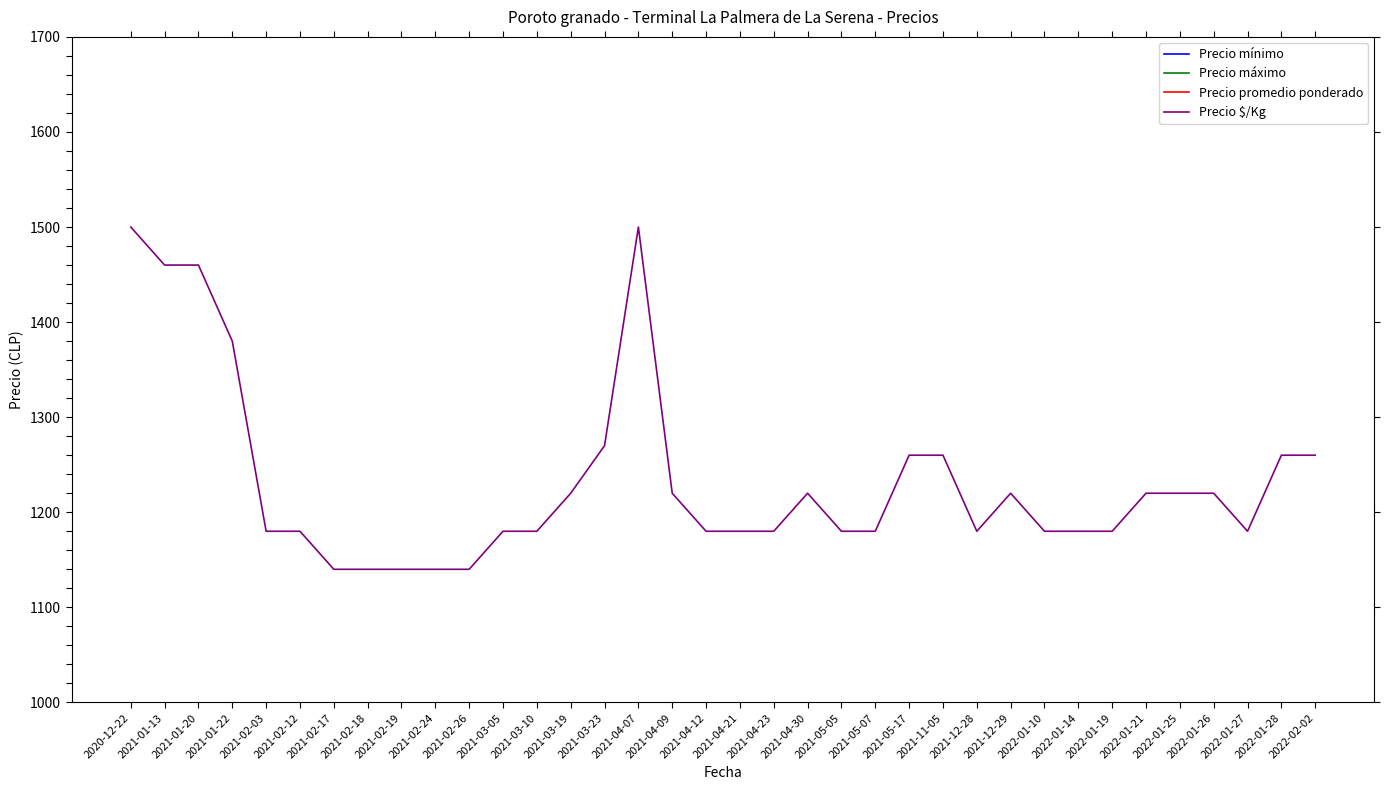

True or false: Precio promedio ponderado has a value of 29500 at 2021-05-05.

True